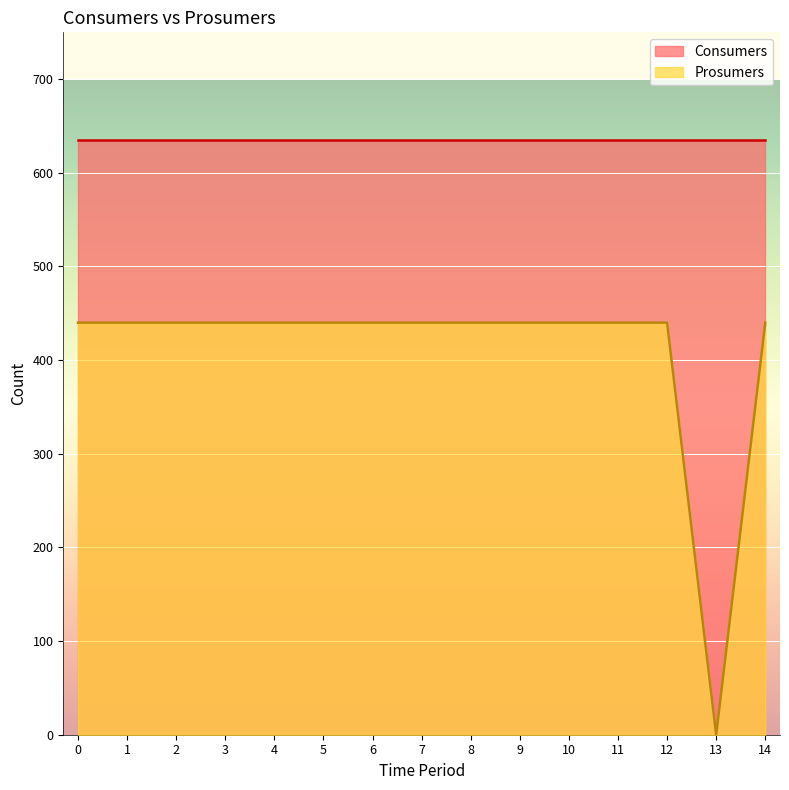

Does the chart display data point markers on the line(s)?

No